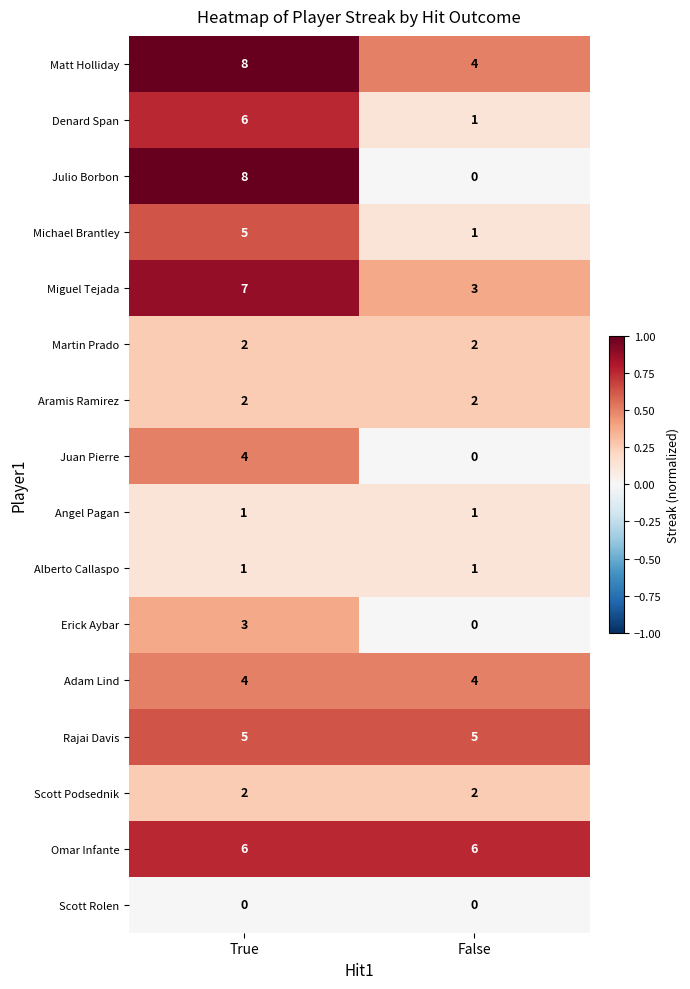

True or false: Matt Holliday has a value of 4 at False.

True